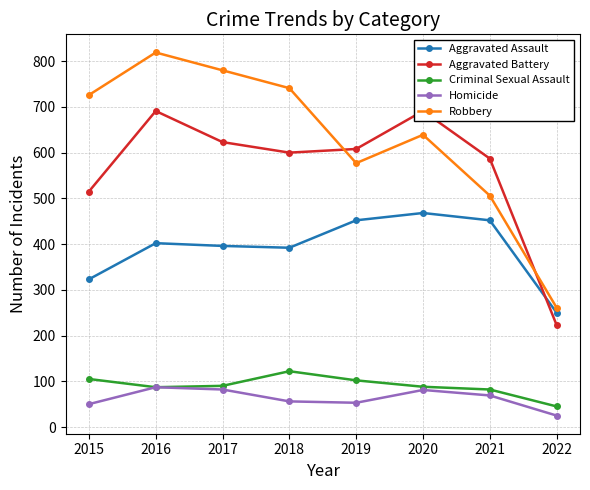

Is it true that Aggravated Assault equals 402 at 2016?

True